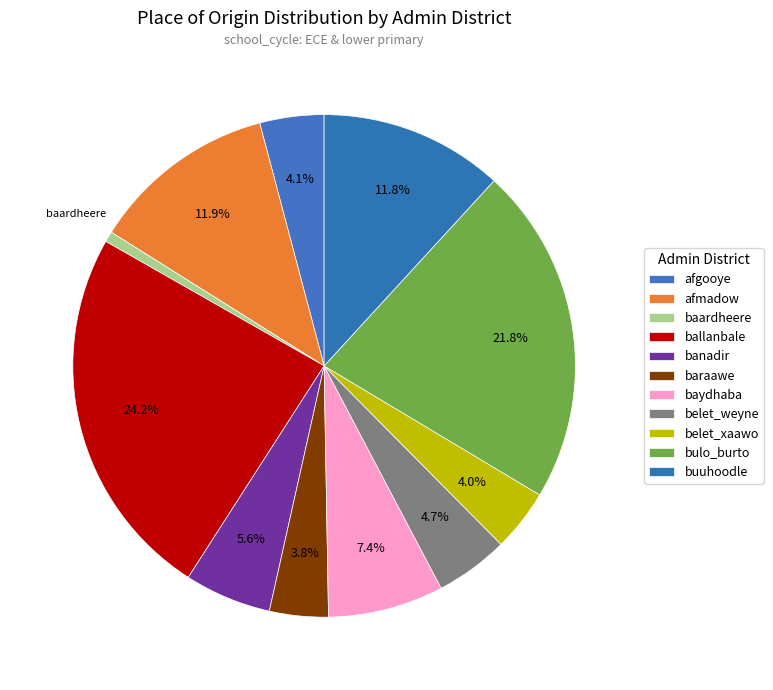

What is the largest slice in the pie chart?

ballanbale